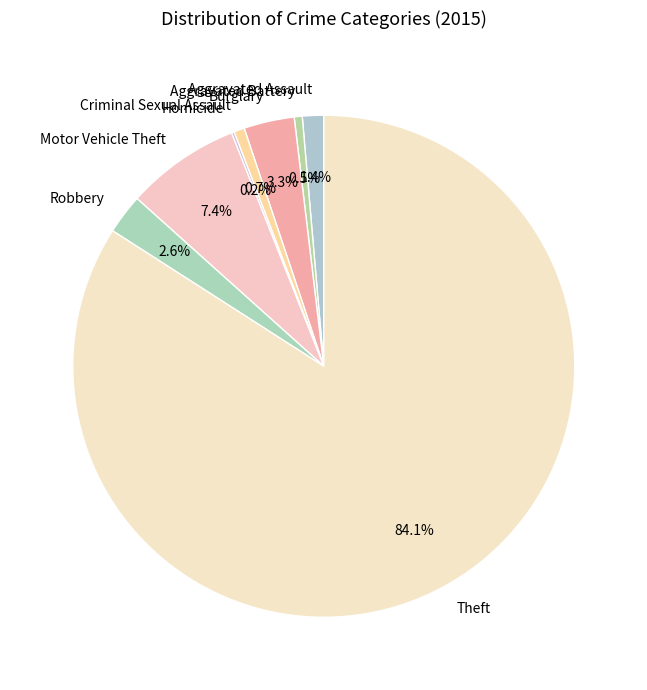

Which slice is the largest?

Theft